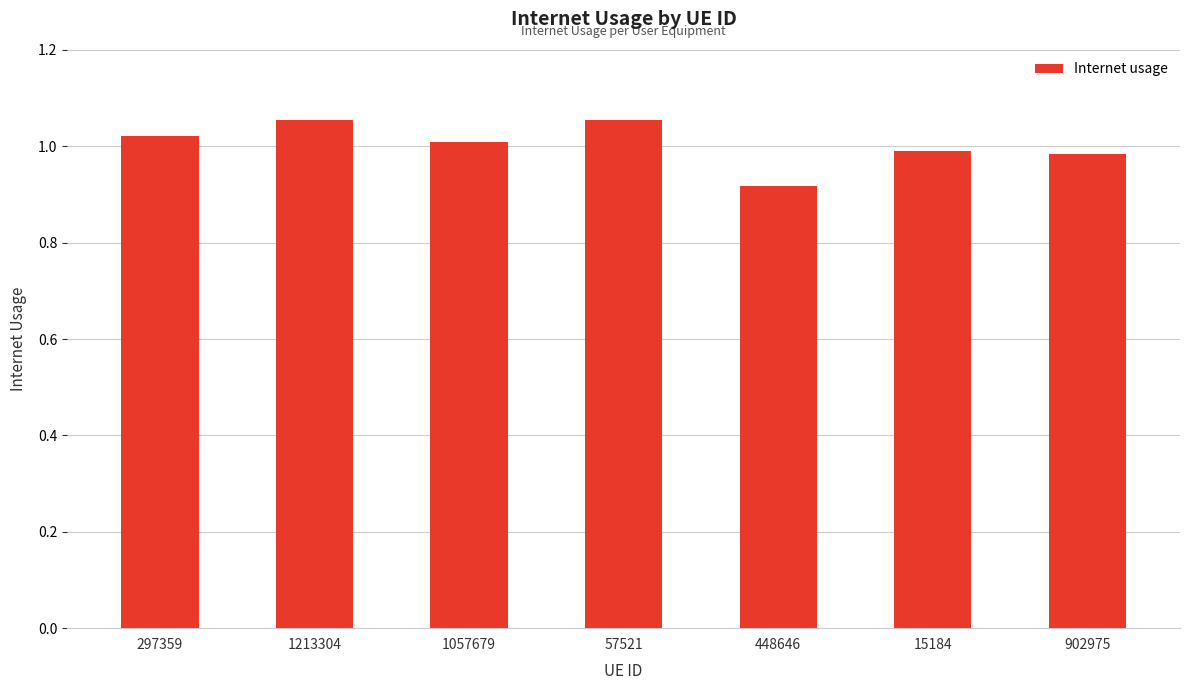

Which label corresponds to the smallest value in the chart?

448646